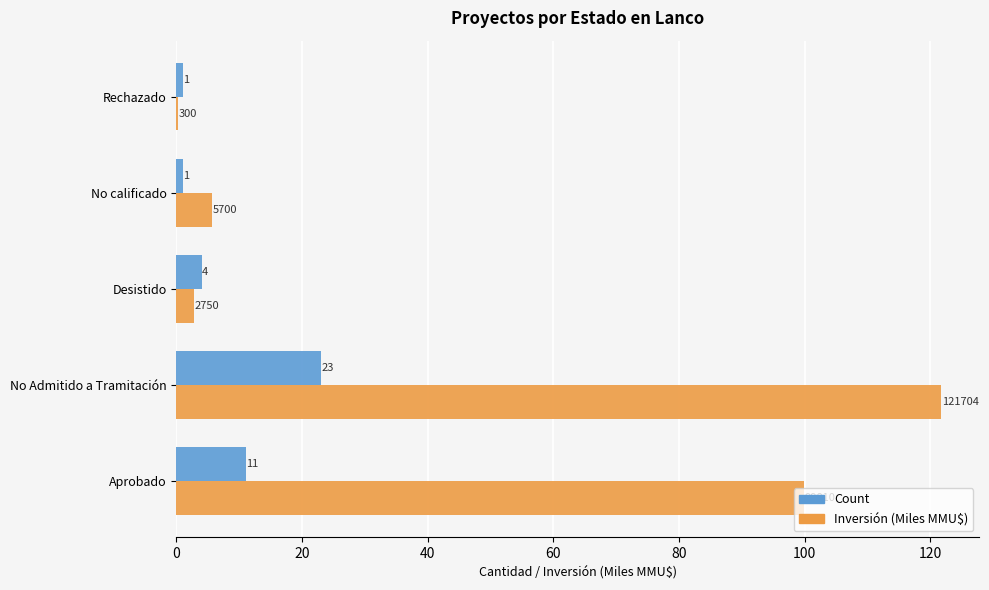

What is the sum of the Inversión (Miles MMU$) values at No calificado and Rechazado?

6.0